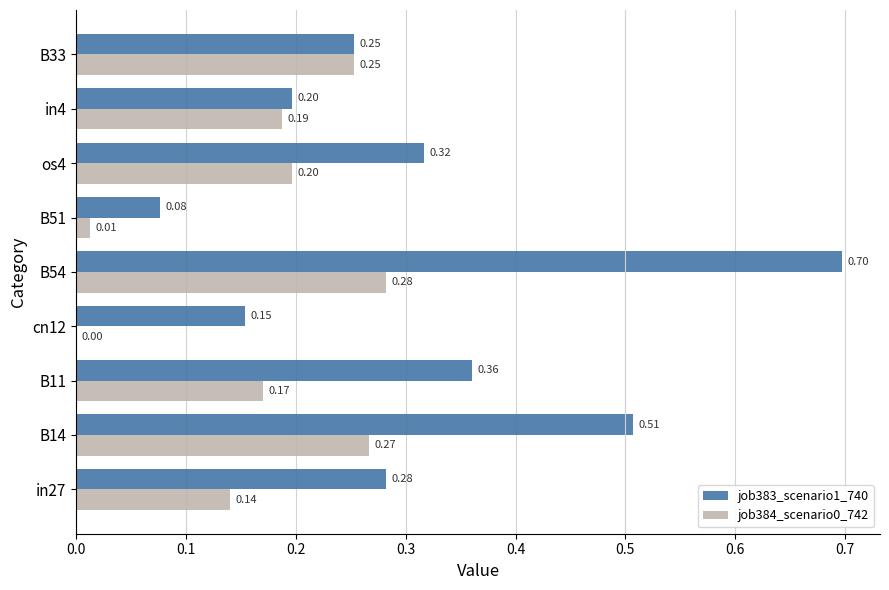

At which label is job384_scenario0_742 closest to 0?

cn12